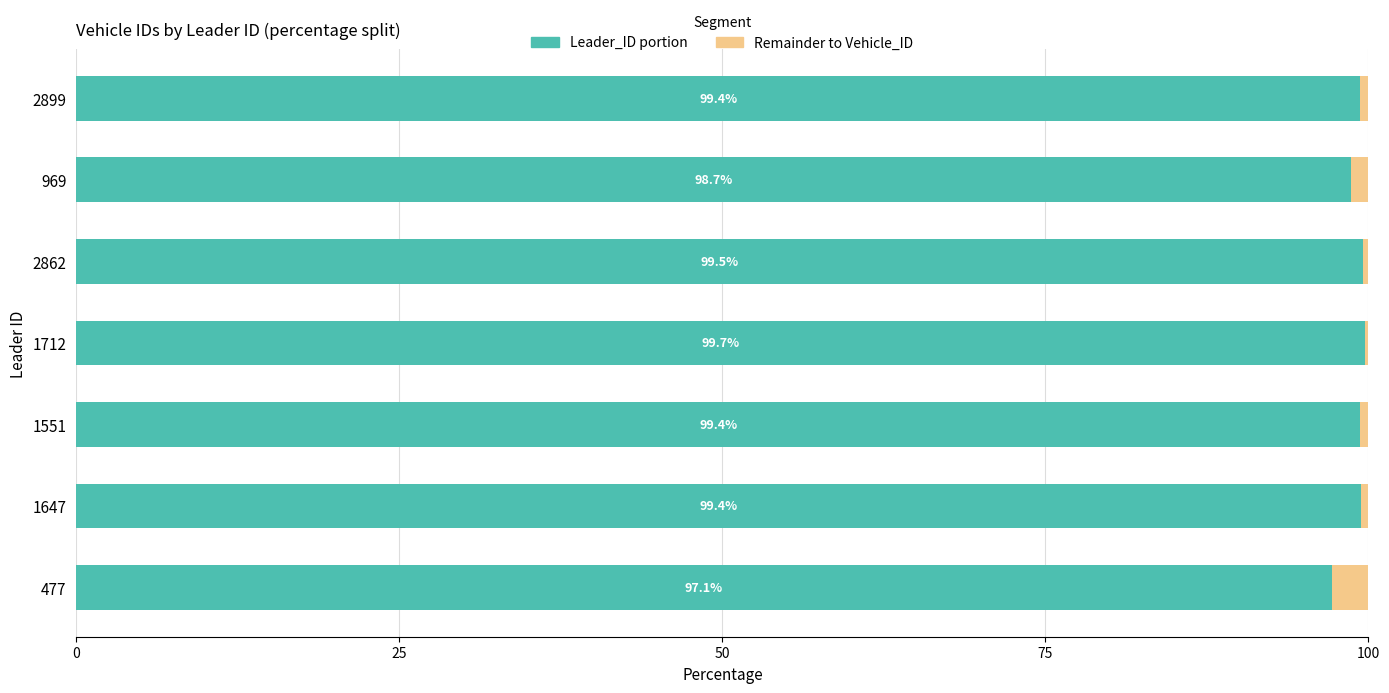

True or false: Leader_ID portion has a value of 154.5 at 969.

False